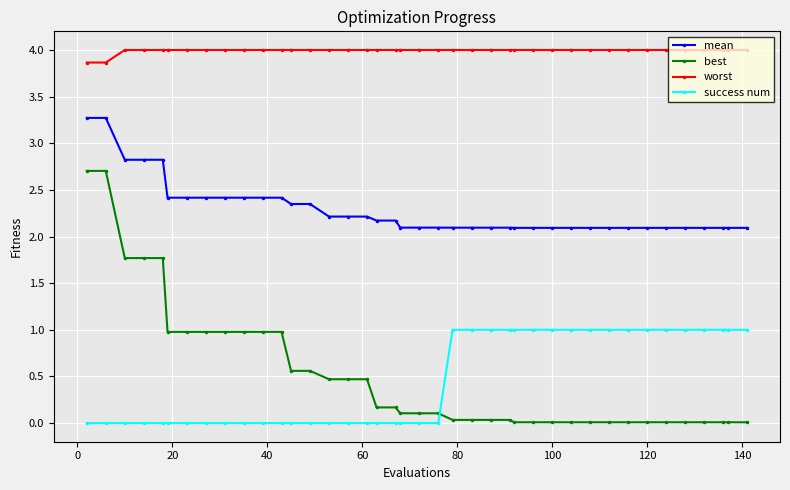

True or false: mean and worst cross at least once.

False